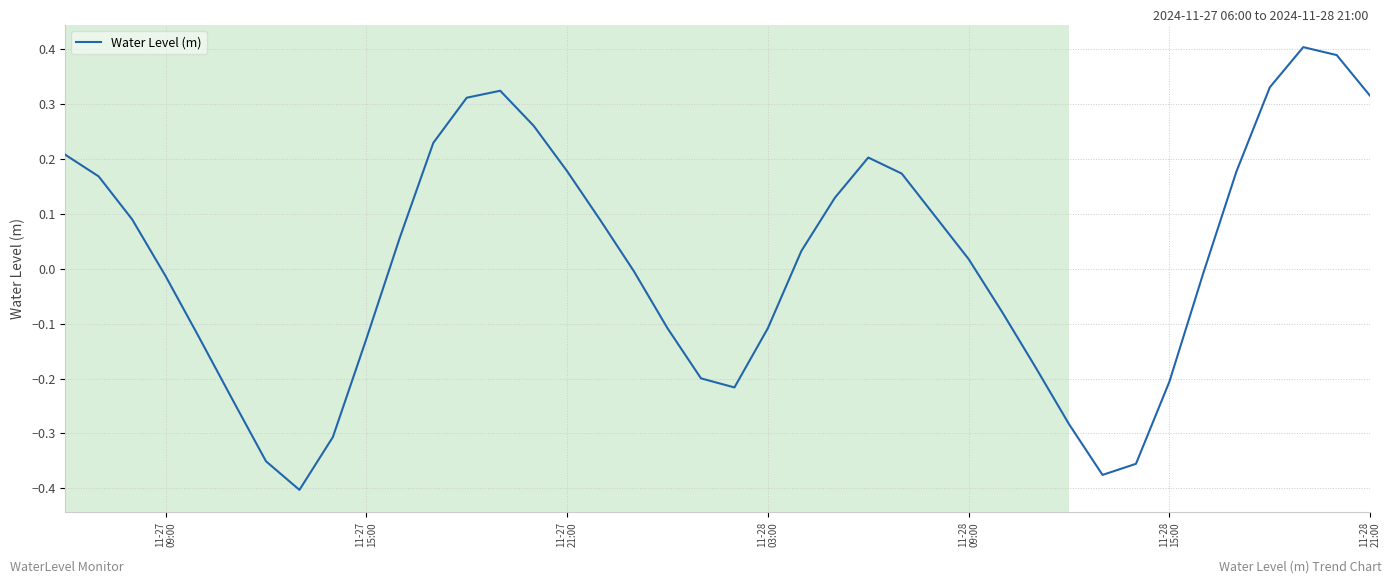

How many values are above zero?

21